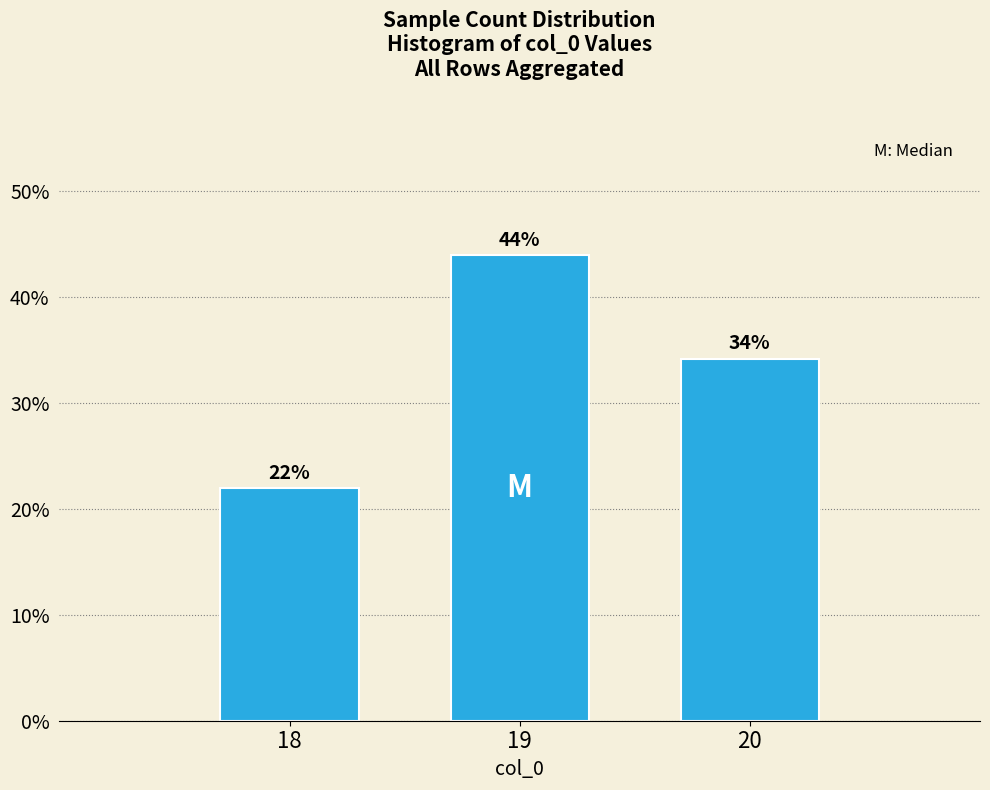

What is the value of the 2nd bar from the left?

43.9